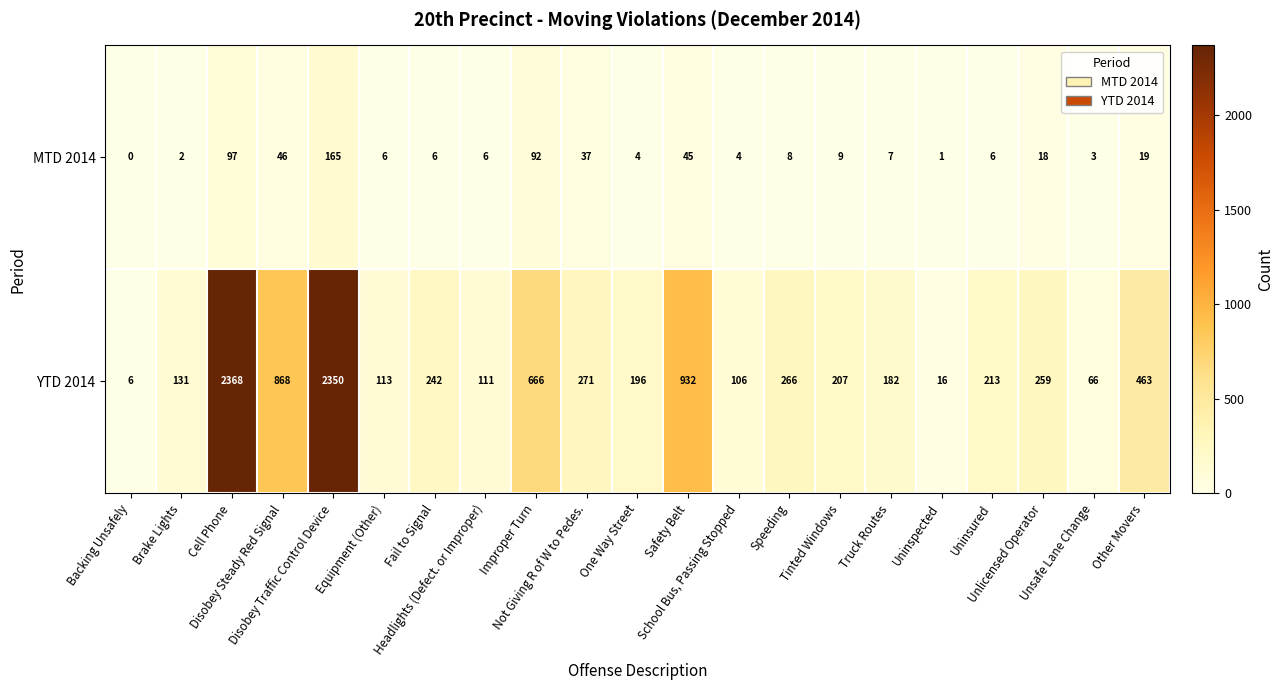

Which series has the largest range (max minus min)?

YTD 2014